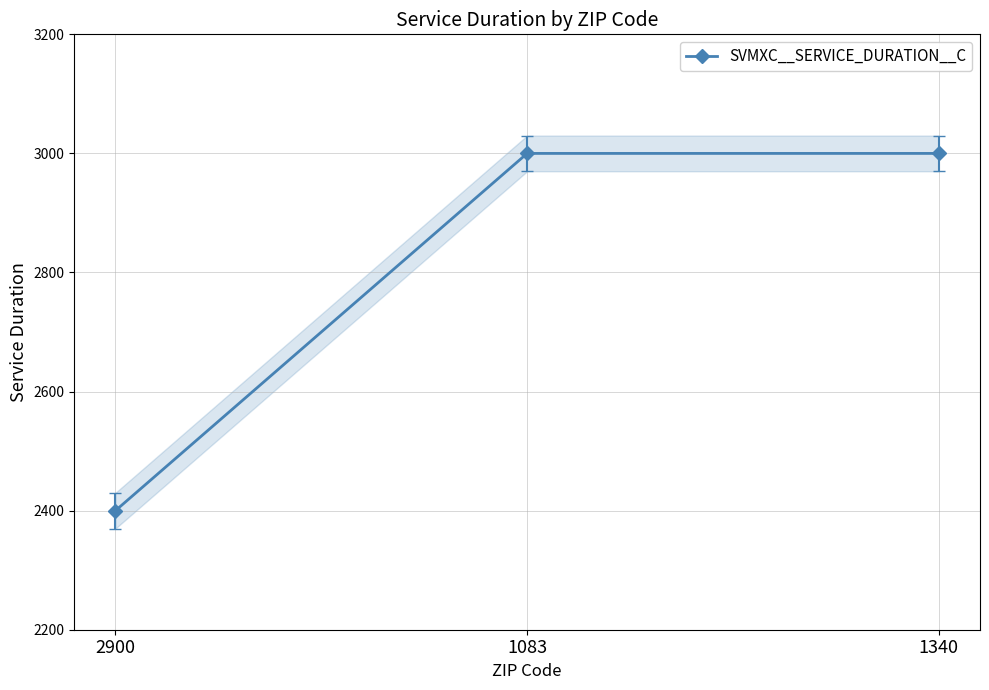

How many series are shown in this chart?

1